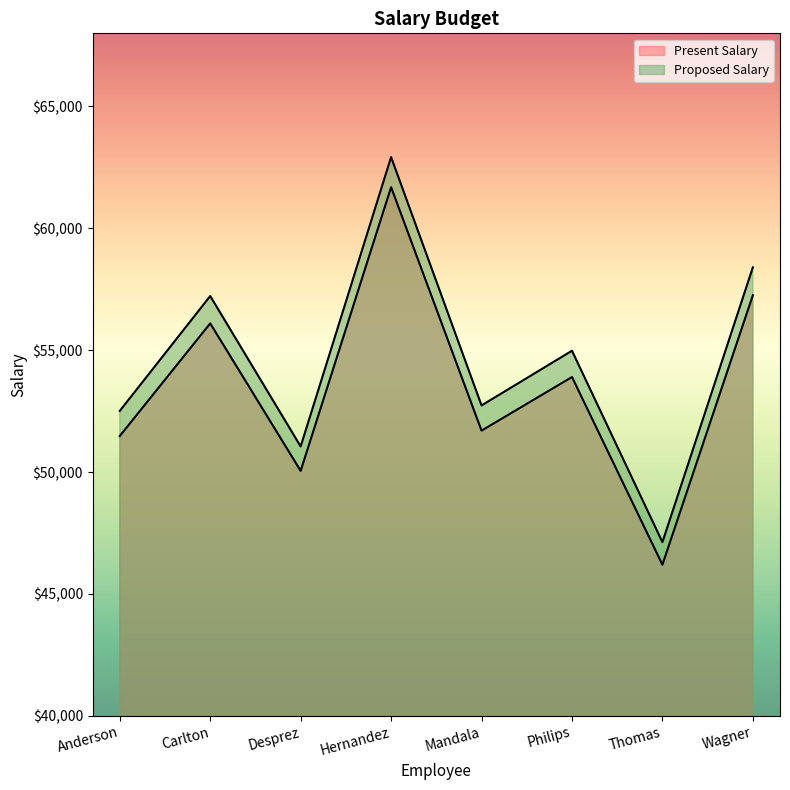

True or false: Proposed Salary and Present Salary intersect in this chart.

False